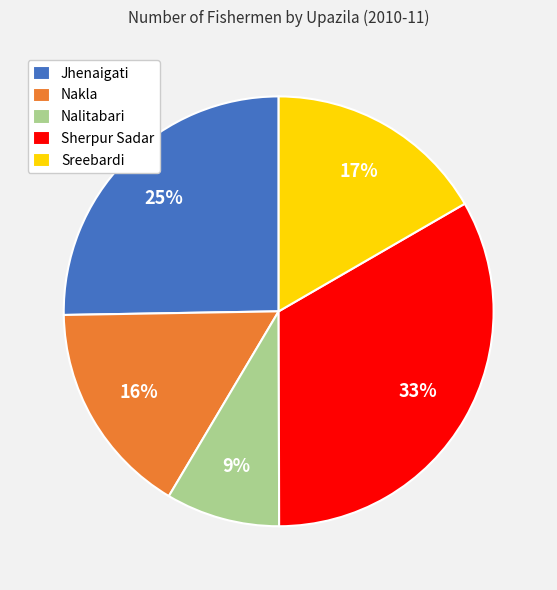

Which category has the biggest portion of the pie?

Sherpur Sadar